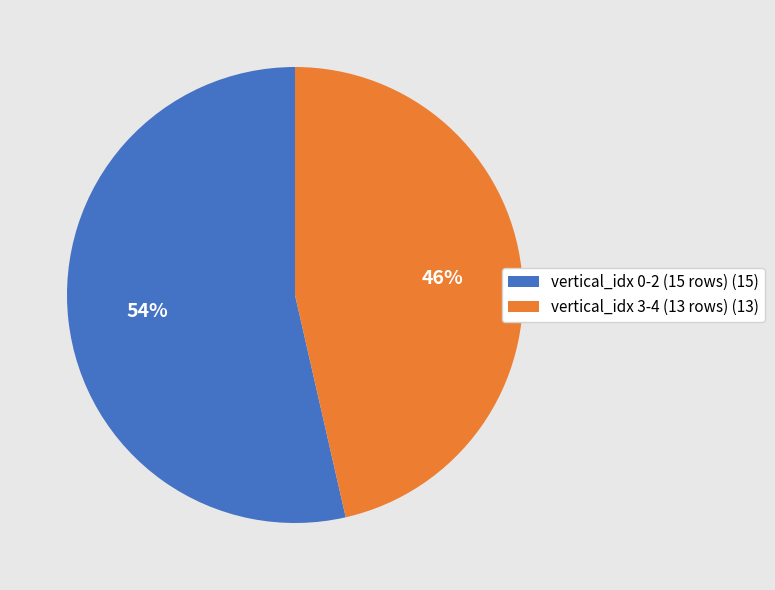

To the nearest percent, what portion does vertical_idx 3-4 (13 rows) (13) represent?

46%